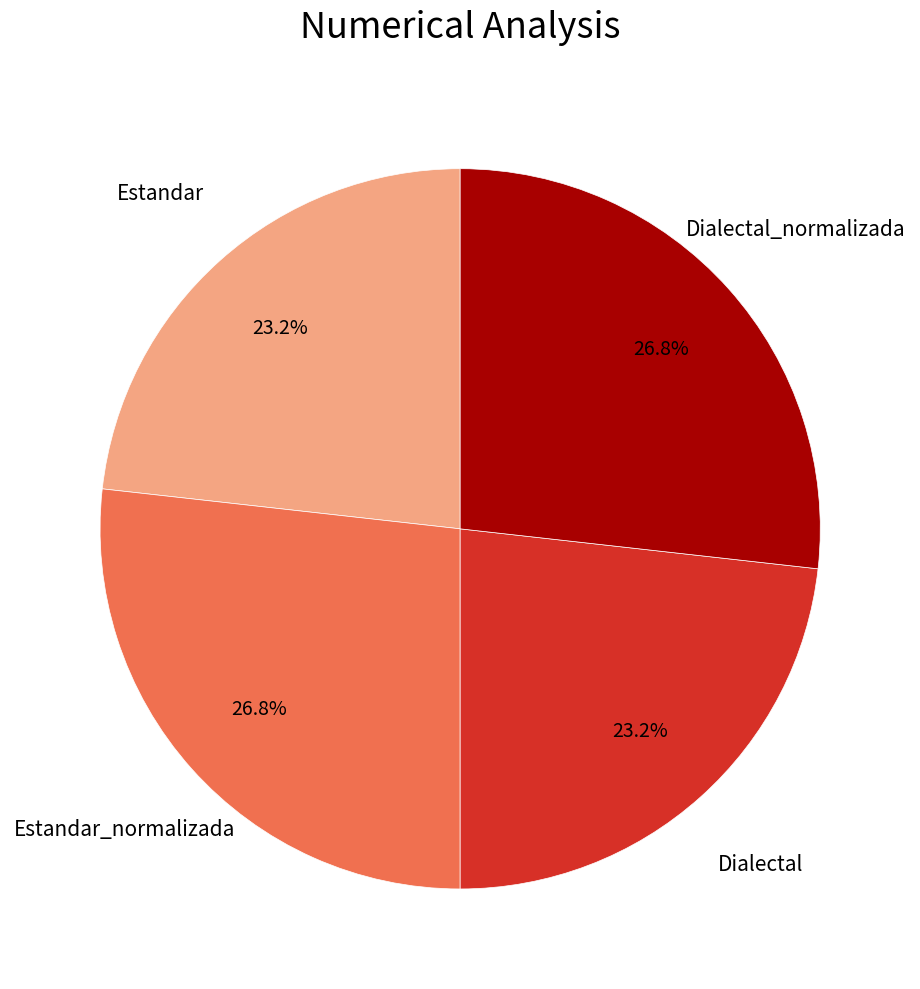

The Estandar slice represents 23% of the pie. True or false?

True